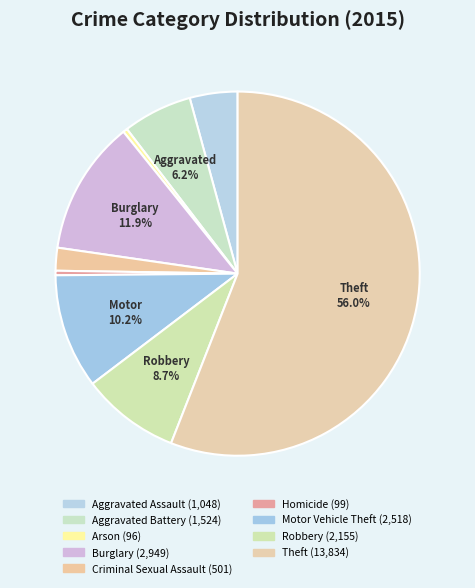

True or false: Motor Vehicle Theft accounts for 1% of the total.

False